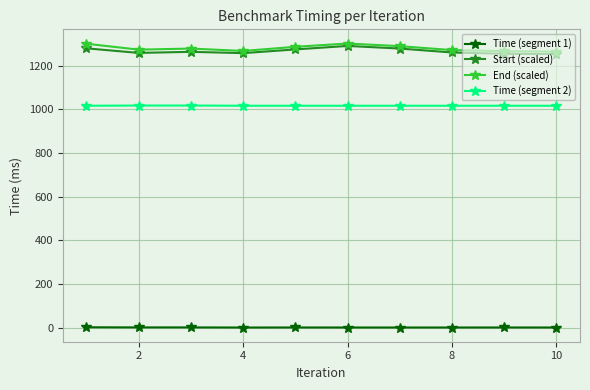

True or false: End (scaled) has more than 0 points higher than both neighbors.

True